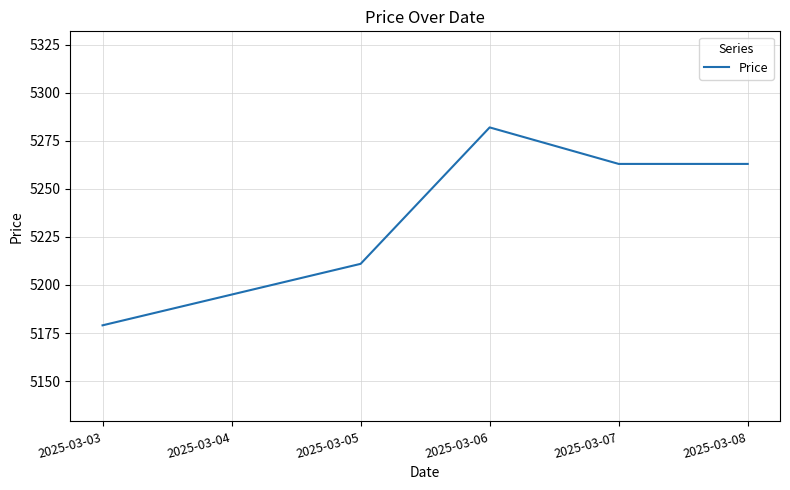

What value does the data have at 2025-03-03?

5179